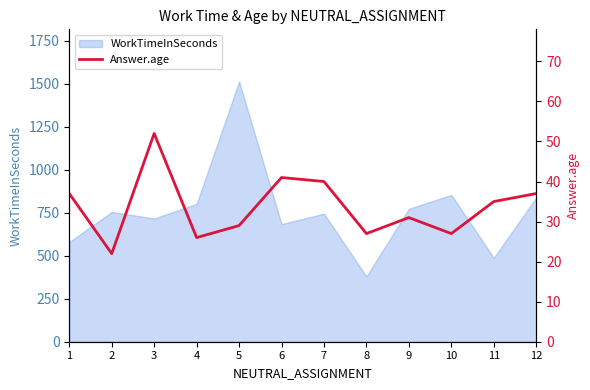

The value of WorkTimeInSeconds at 4 is 802. True or false?

True